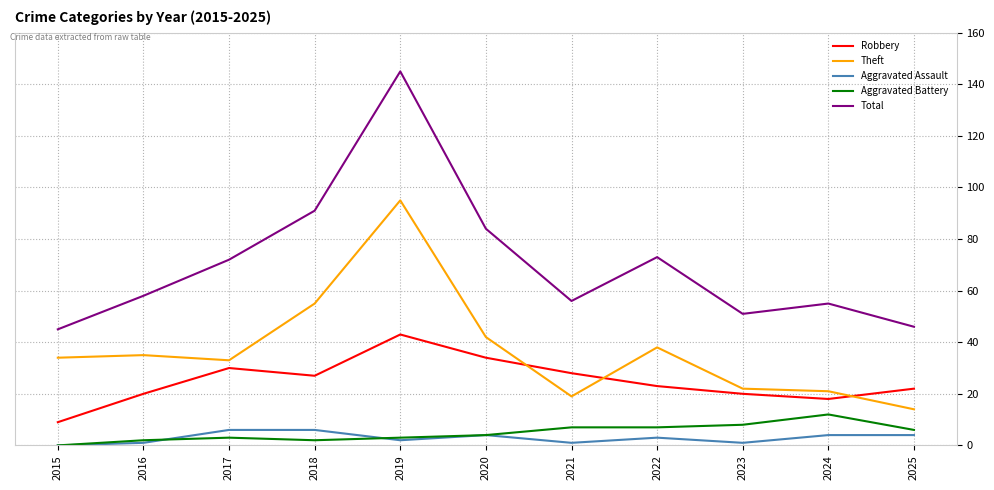

Does the chart have visible grid lines?

Yes